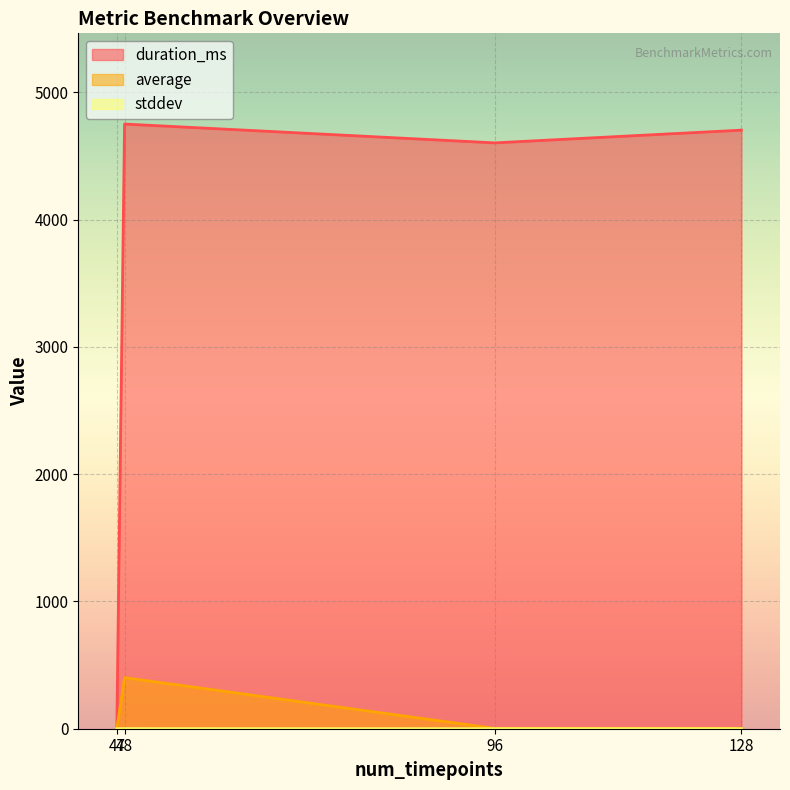

What is the difference between the average values at 48 and 47?

399.2